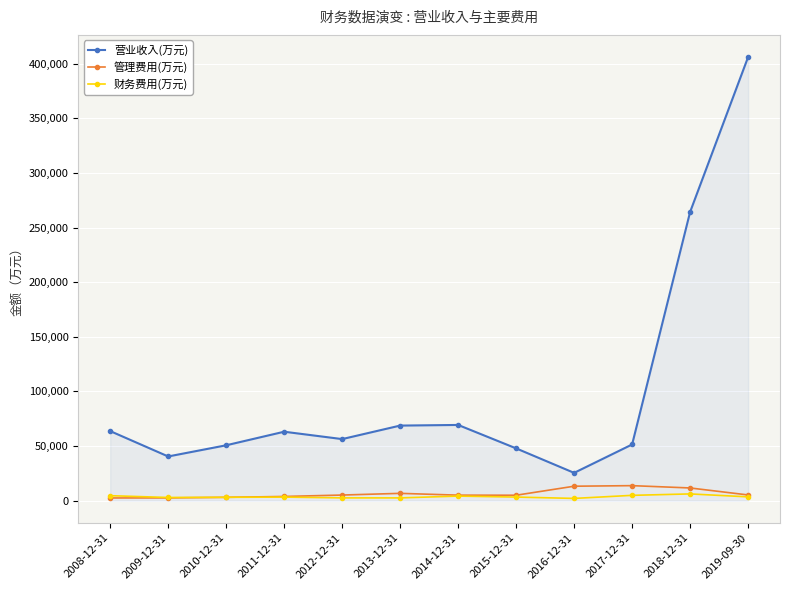

What is the greatest value displayed?

405999